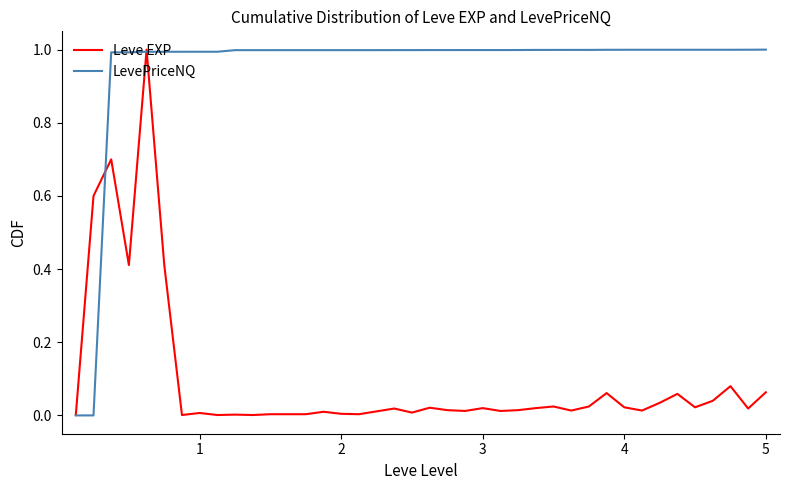

Which series has the largest total across all categories?

LevePriceNQ